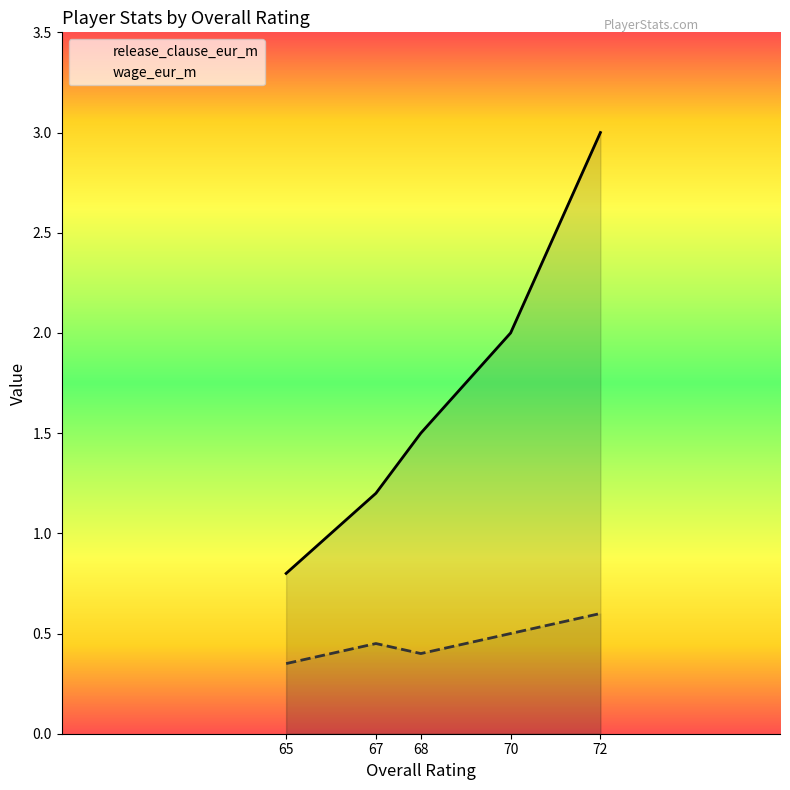

At which label is wage_eur_m closest to 0?

65